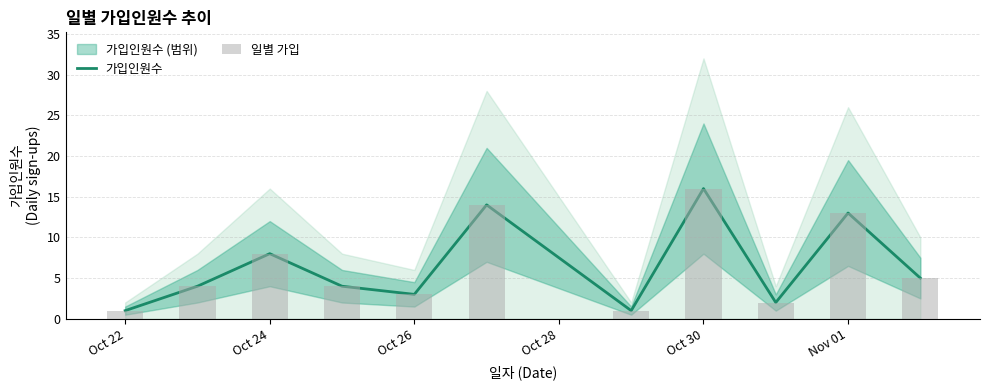

What position from the right is Oct 22?

11